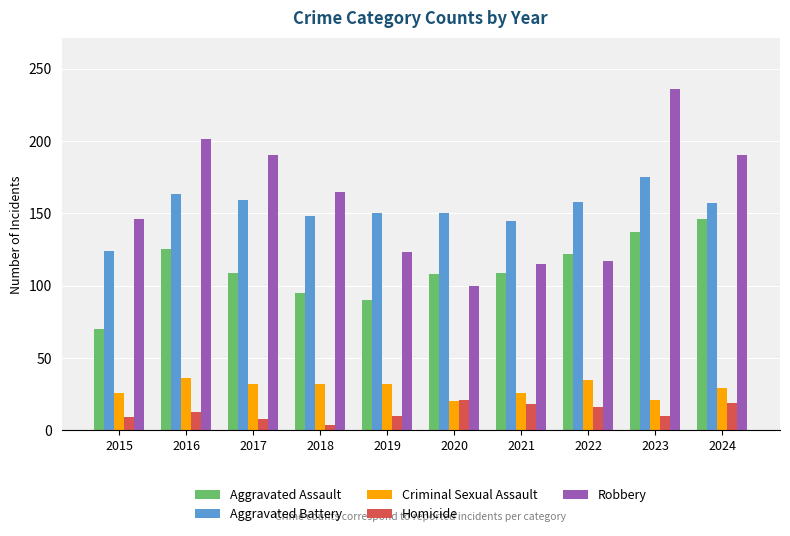

What is the difference between the second highest and minimum values in the Aggravated Battery series?

39